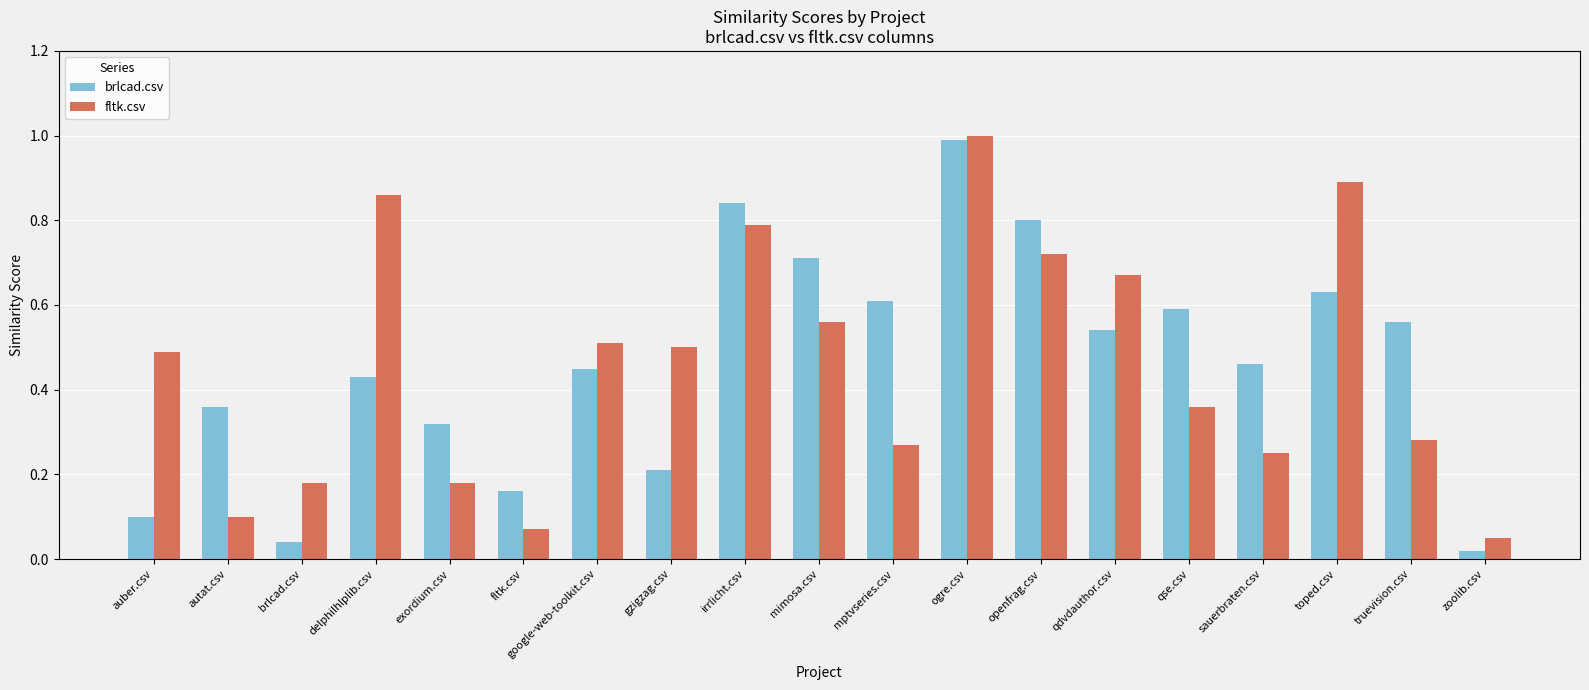

Which series changed the most between qdvdauthor.csv and truevision.csv?

fltk.csv